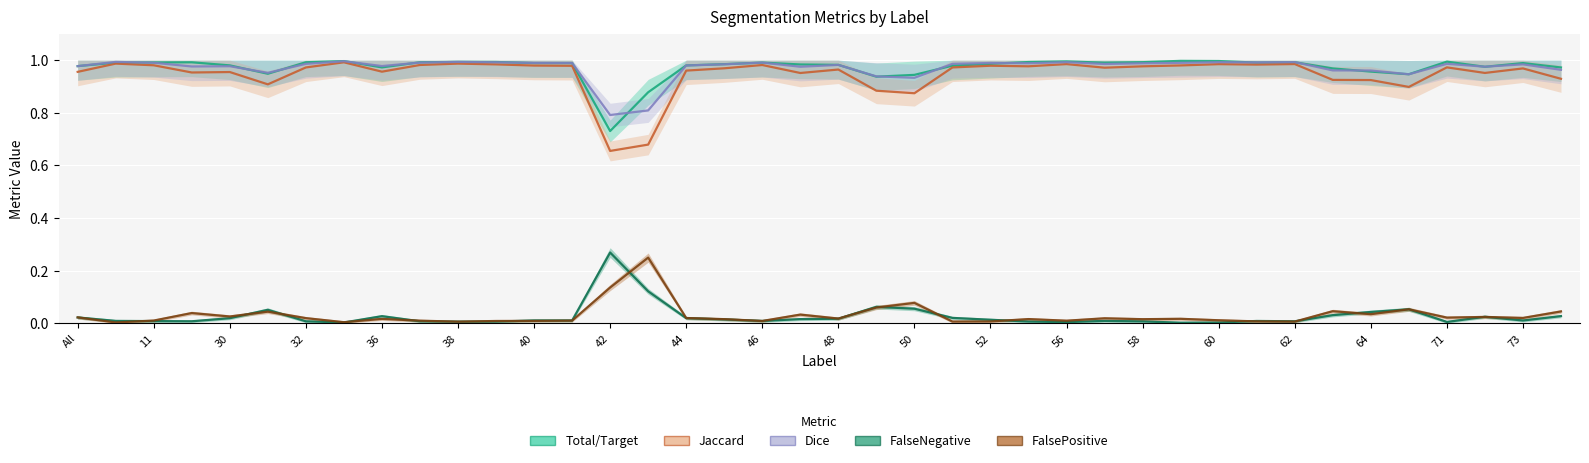

True or false: Dice and FalseNegative cross at least once.

False